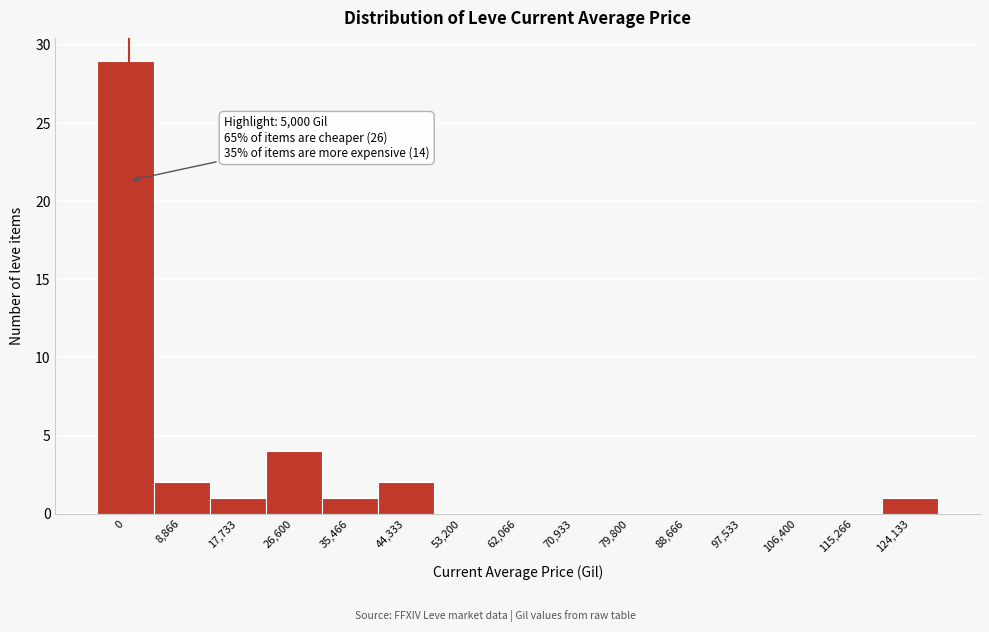

Reading left to right, extract all data points from this chart.

0=29	8,866=2	17,733=1	26,600=4	35,466=1	44,333=2	53,200=0	62,066=0	70,933=0	79,800=0	88,666=0	97,533=0	106,400=0	115,266=0	124,133=1